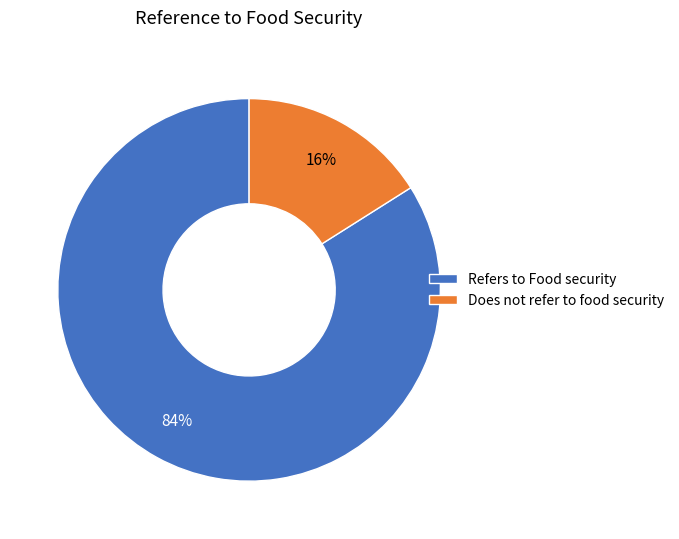

Combined, do Does not refer to food security and Refers to Food security account for over 50%?

Yes